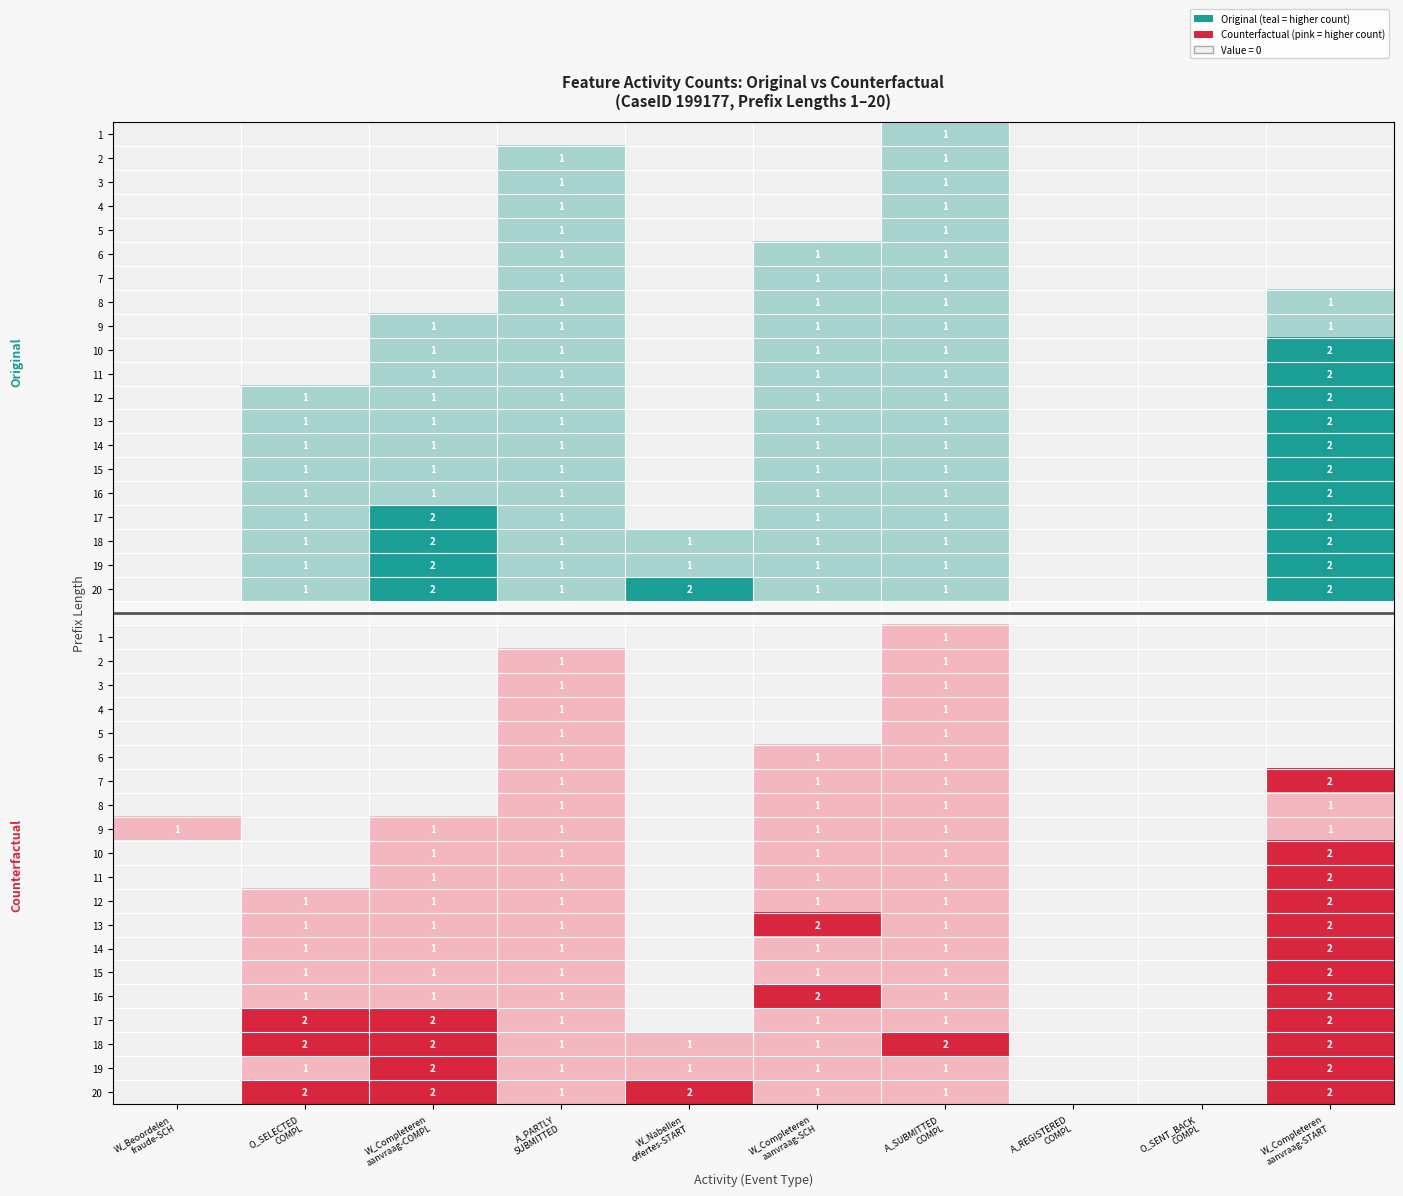

True or false: 8 has a value of 0 at O_SELECTED COMPL.

True